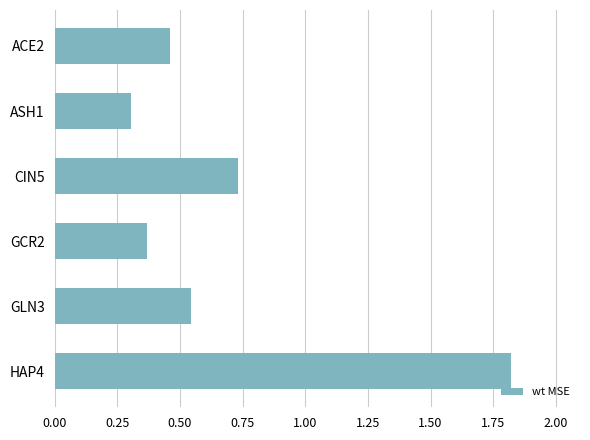

List the labels in order of value, smallest first.

ASH1, GCR2, ACE2, GLN3, CIN5, HAP4